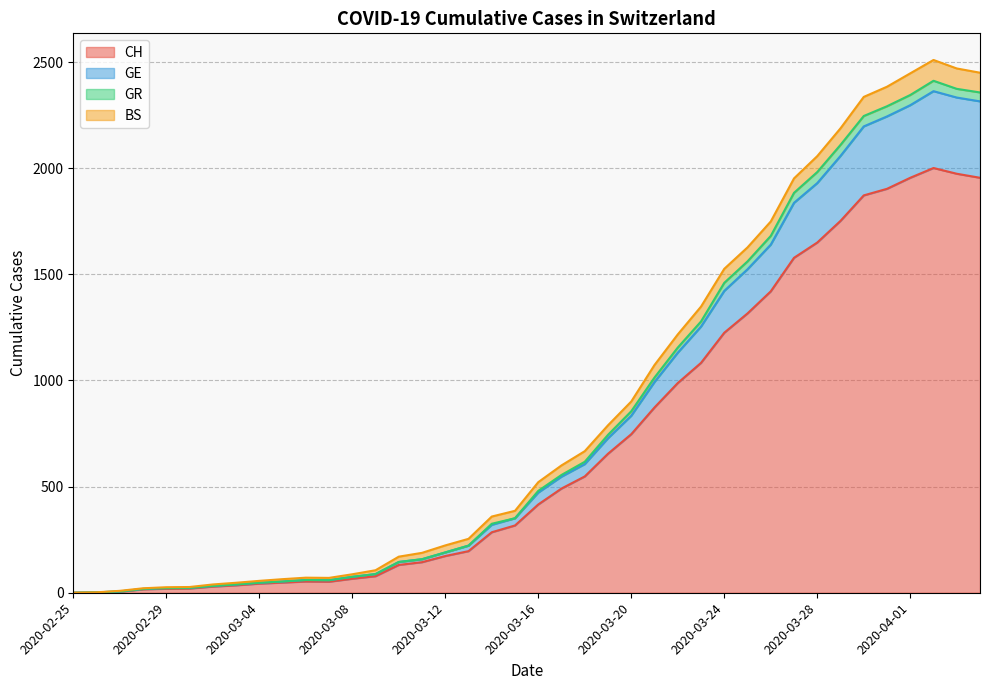

What position from the left is 2020-03-18?

23